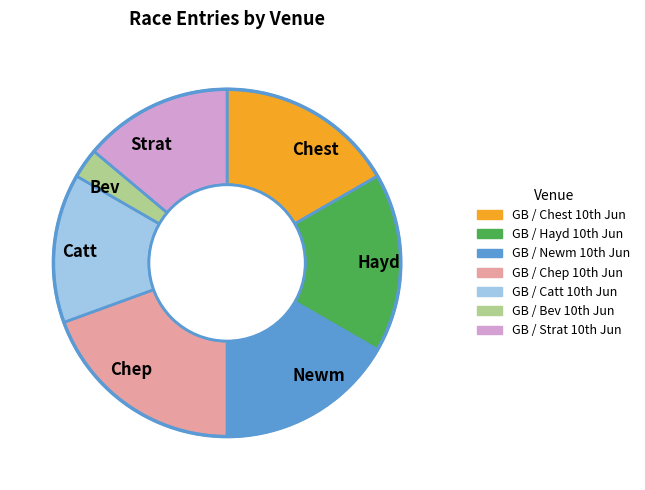

Count the number of slices in the pie.

7